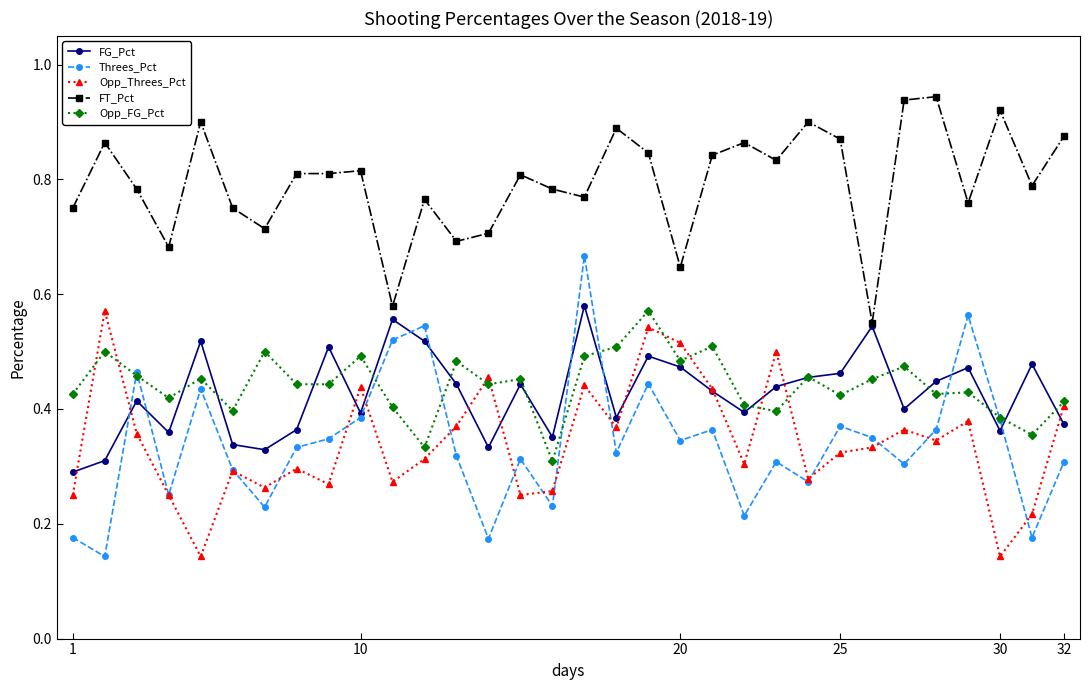

Which series has the largest range (max minus min)?

Threes_Pct